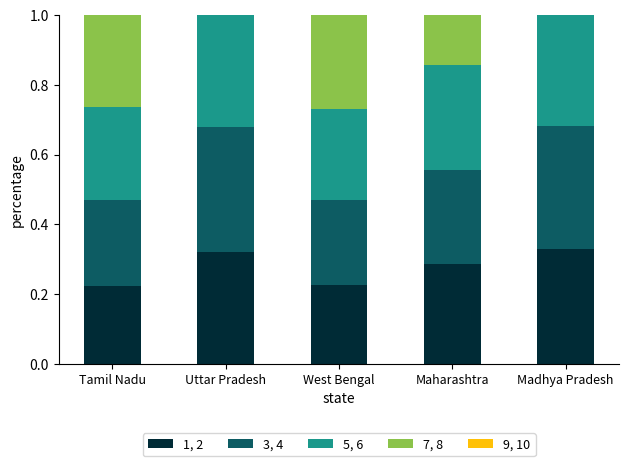

How many categories are shown in the chart?

5